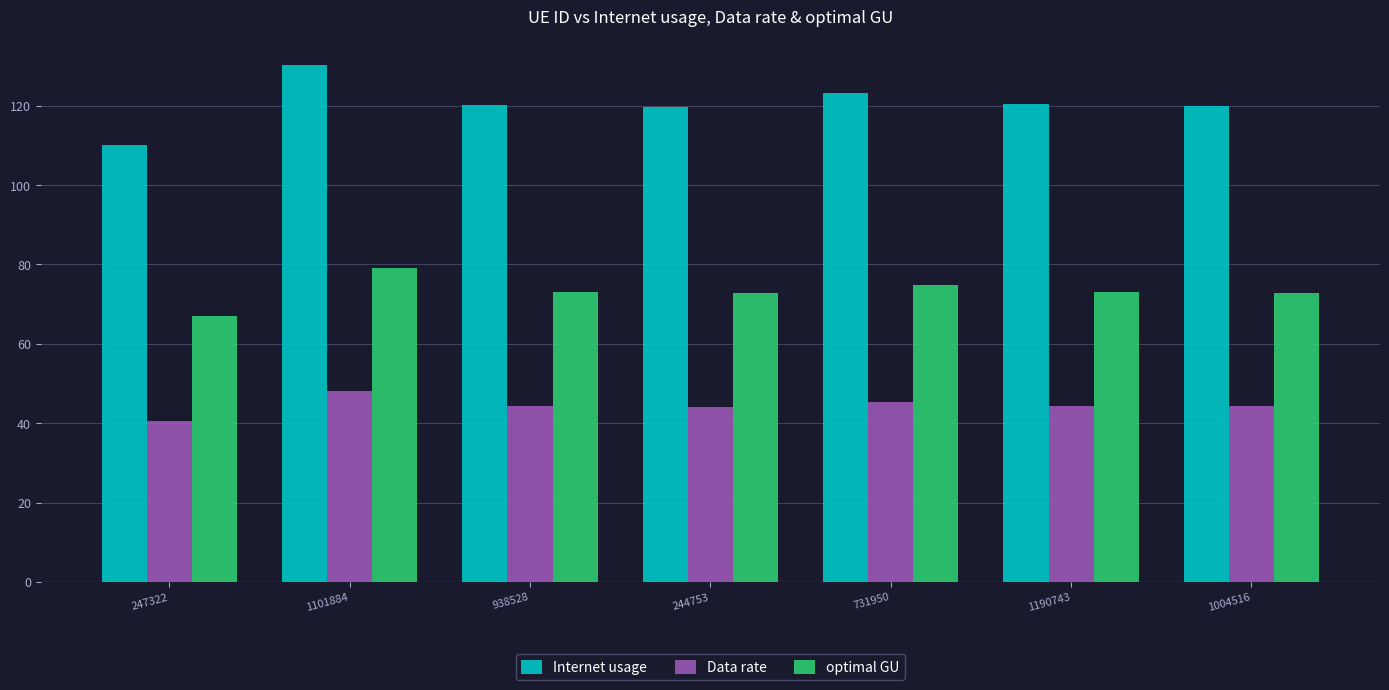

What is the maximum value shown in the chart?

130.2